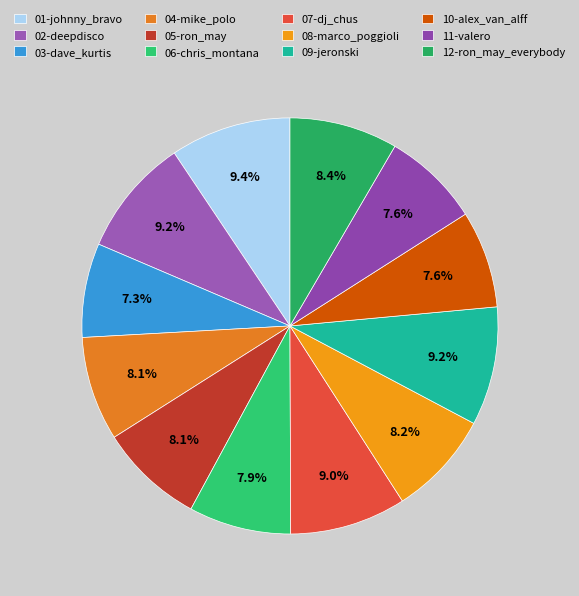

How many slices are in this pie chart?

12